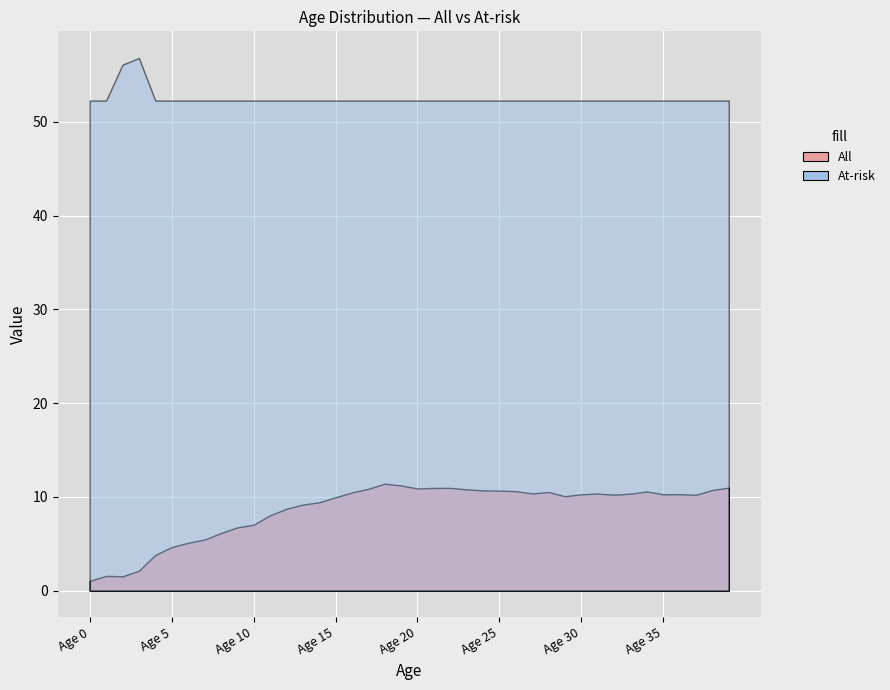

True or false: At-risk has a value of 21.9 at Age 35.

False